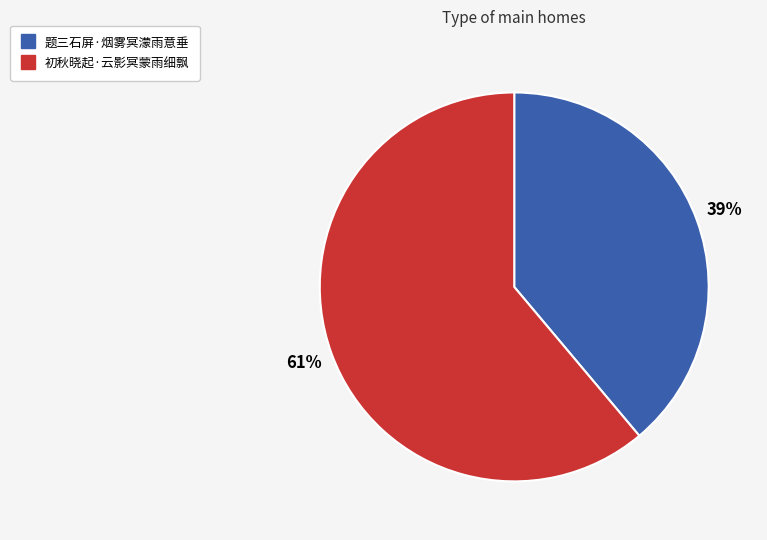

To the nearest percent, what is the combined percentage of 初秋晓起·云影冥蒙雨细飘 and 题三石屏·烟雾冥濛雨意垂?

100%